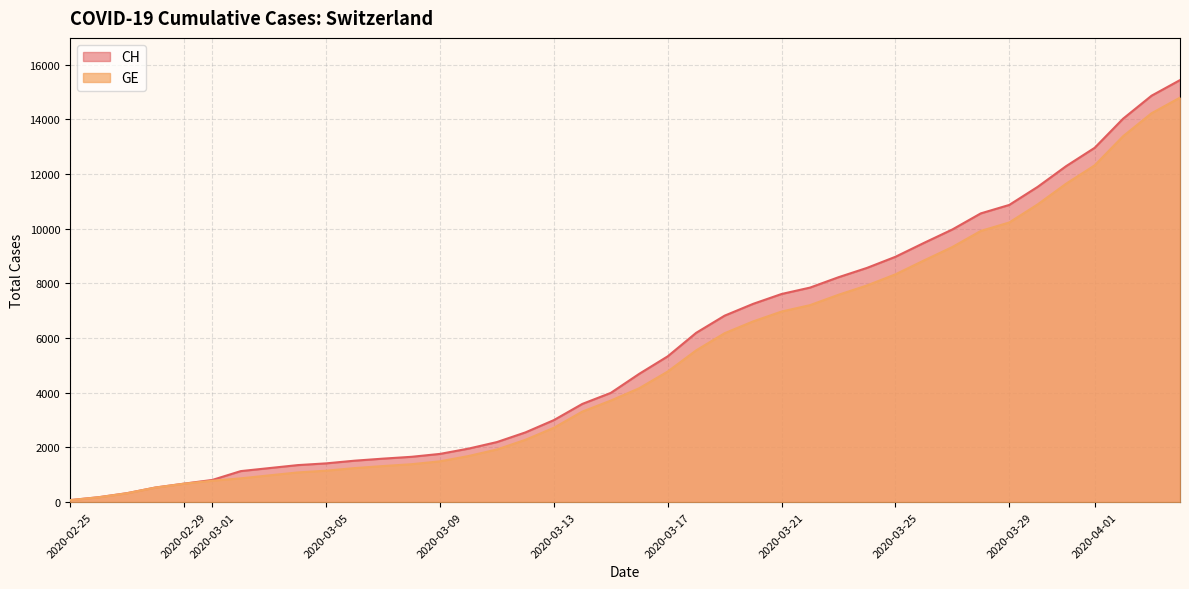

At which label does CH reach its minimum?

2020-02-25